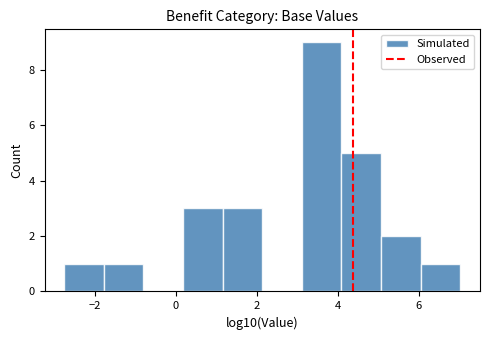

How tall is the bar that spans -1.8 to -0.8 on the x-axis? Neither the bar edges nor the heights are printed on the chart, so give them approximately, as read against the axes.

1